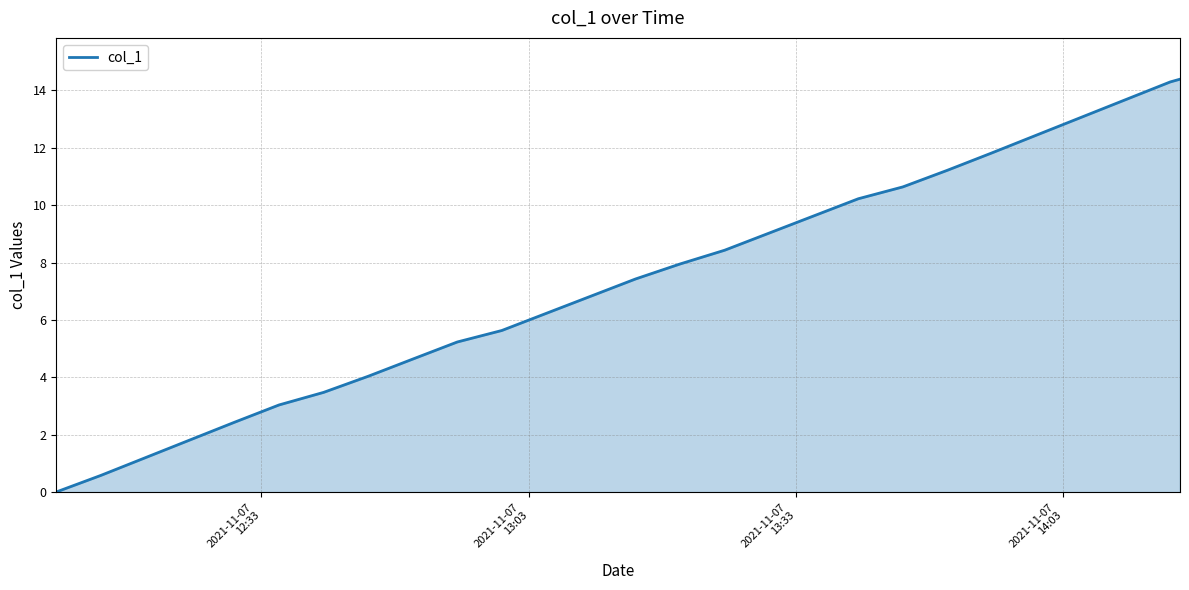

What is the maximum value shown in the chart?

14.4